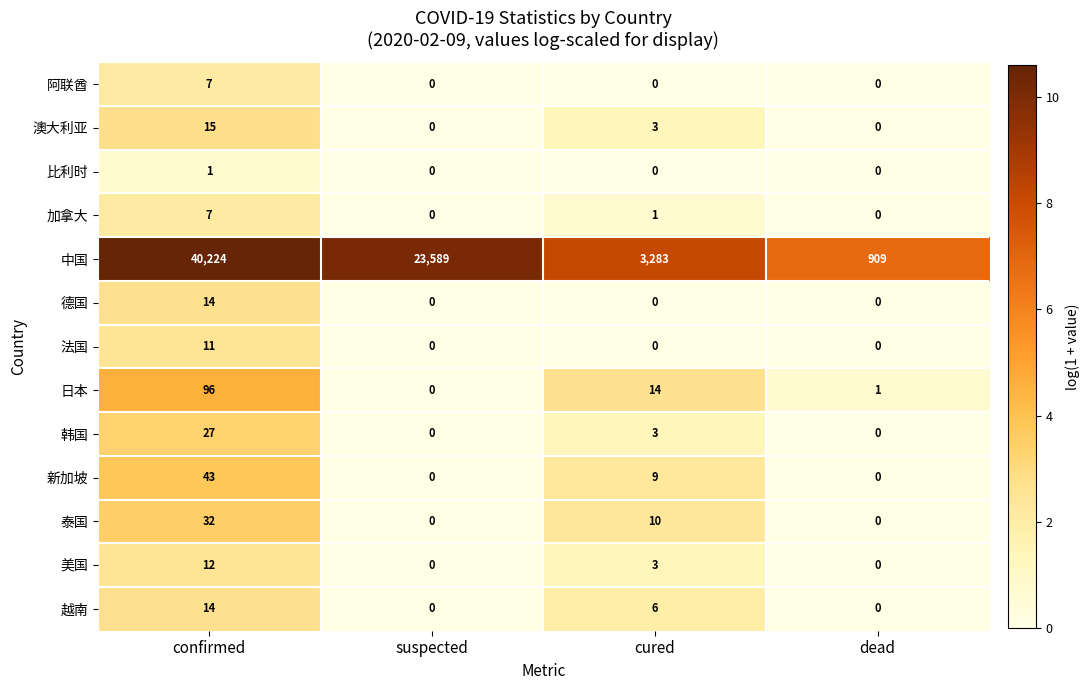

What is the maximum value shown in the chart?

40224